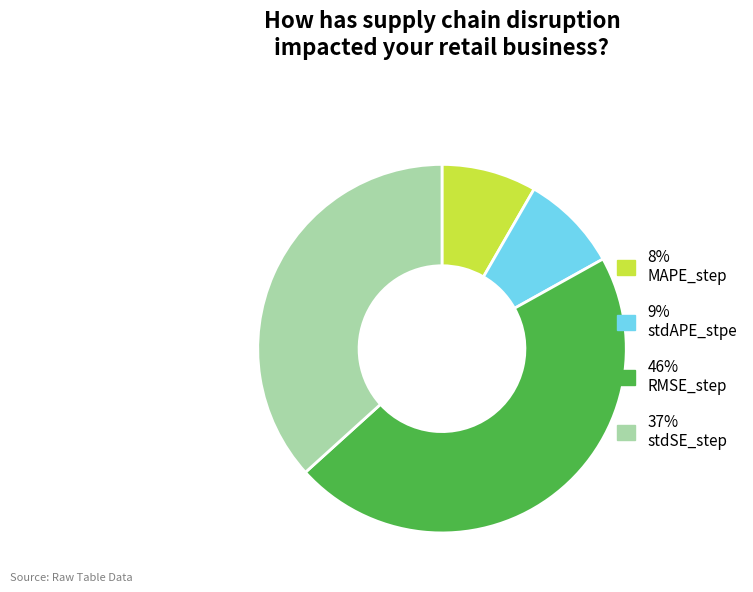

Do 46% RMSE_step and 37% stdSE_step together represent more than half of the pie?

Yes